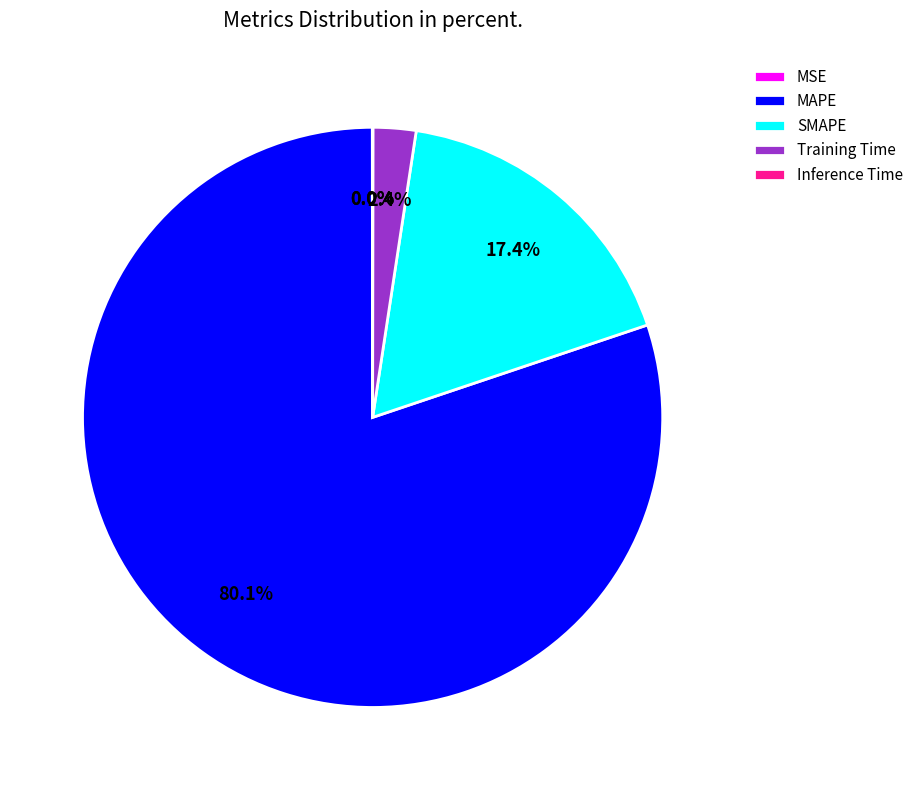

Does MAPE account for over 50% of the chart?

Yes